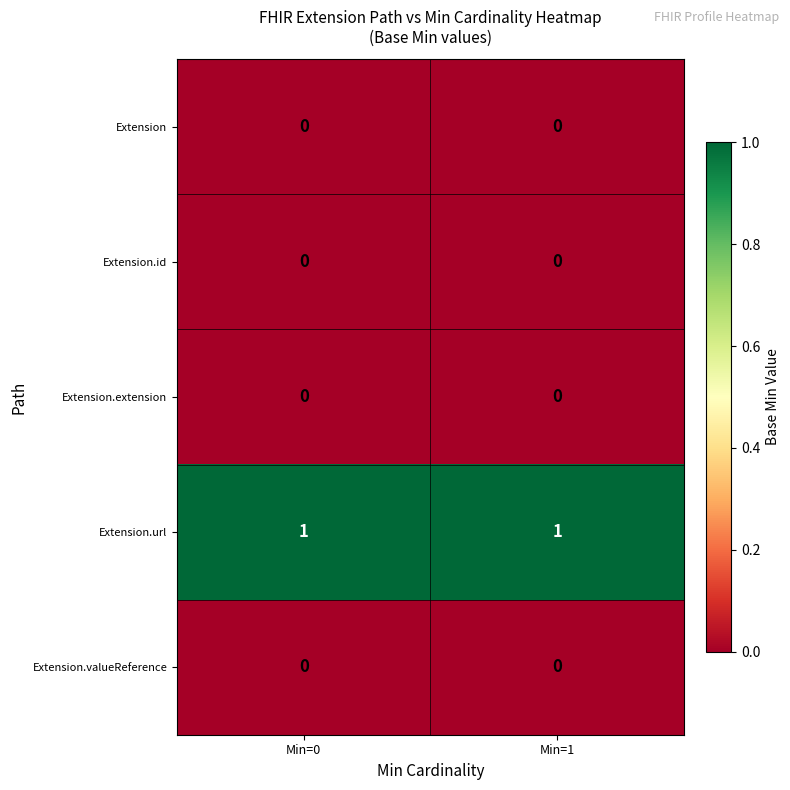

Reading left to right, what are all the values shown in this chart?

Extension: 0	0
Extension.id: 0	0
Extension.extension: 0	0
Extension.url: 1	1
Extension.valueReference: 0	0